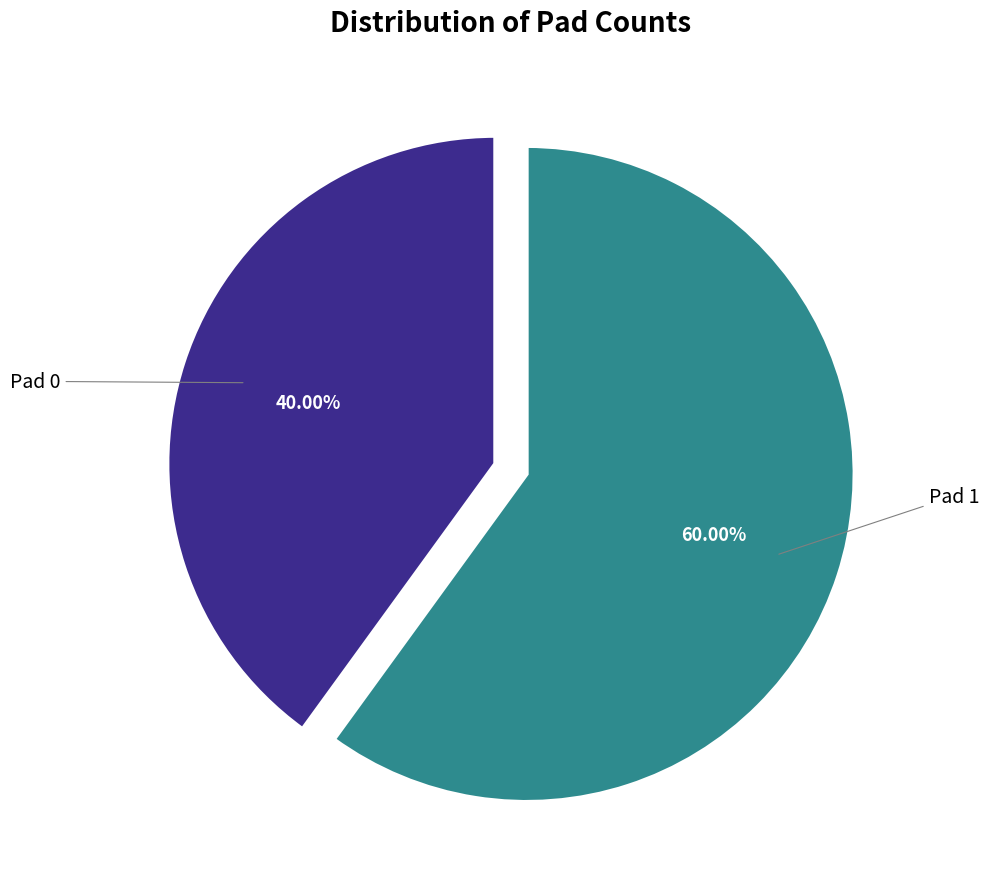

Is there a majority slice in this chart?

Yes